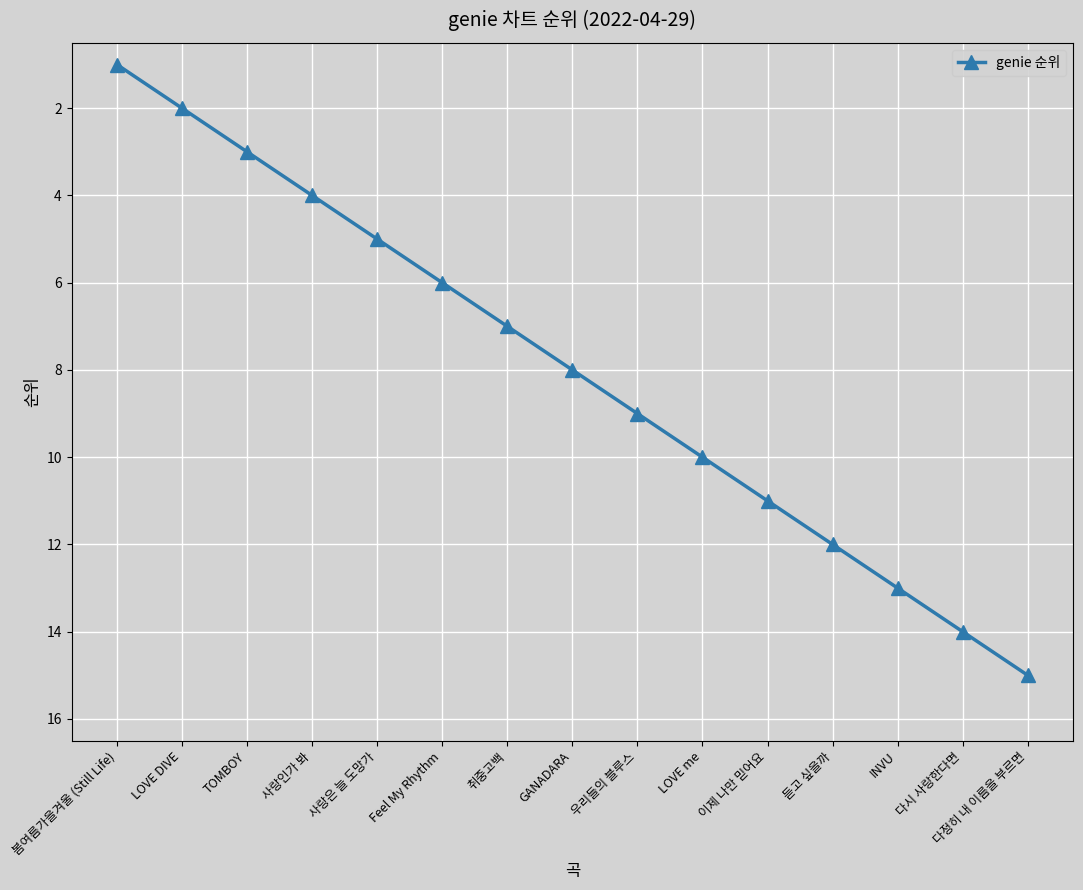

Does the chart have visible grid lines?

Yes